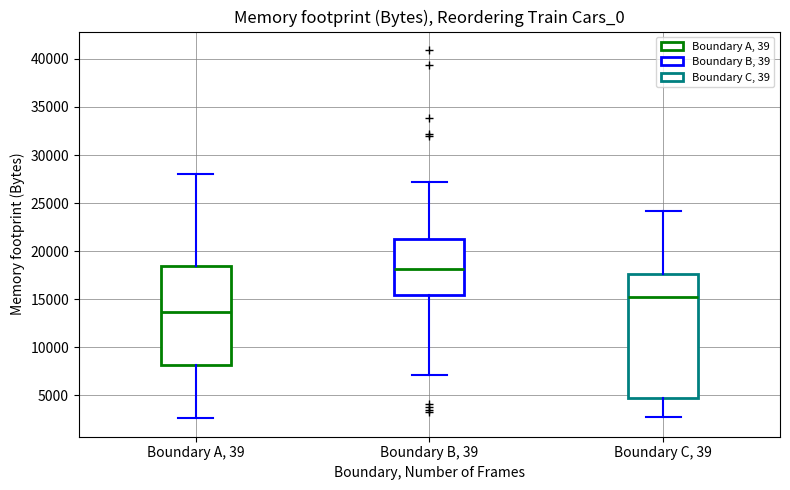

Reading left to right, read every box against the y-axis: the position of its median line, the range the box covers, and the ends of its whiskers. The values are not printed on the chart, so give them approximately, as read against the axis.

Boundary A, 39: median 13500, box 8000 to 18500, whiskers 2500 to 28000
Boundary B, 39: median 18000, box 15500 to 21500, whiskers 7000 to 27000
Boundary C, 39: median 15500, box 4500 to 17500, whiskers 3000 to 24000